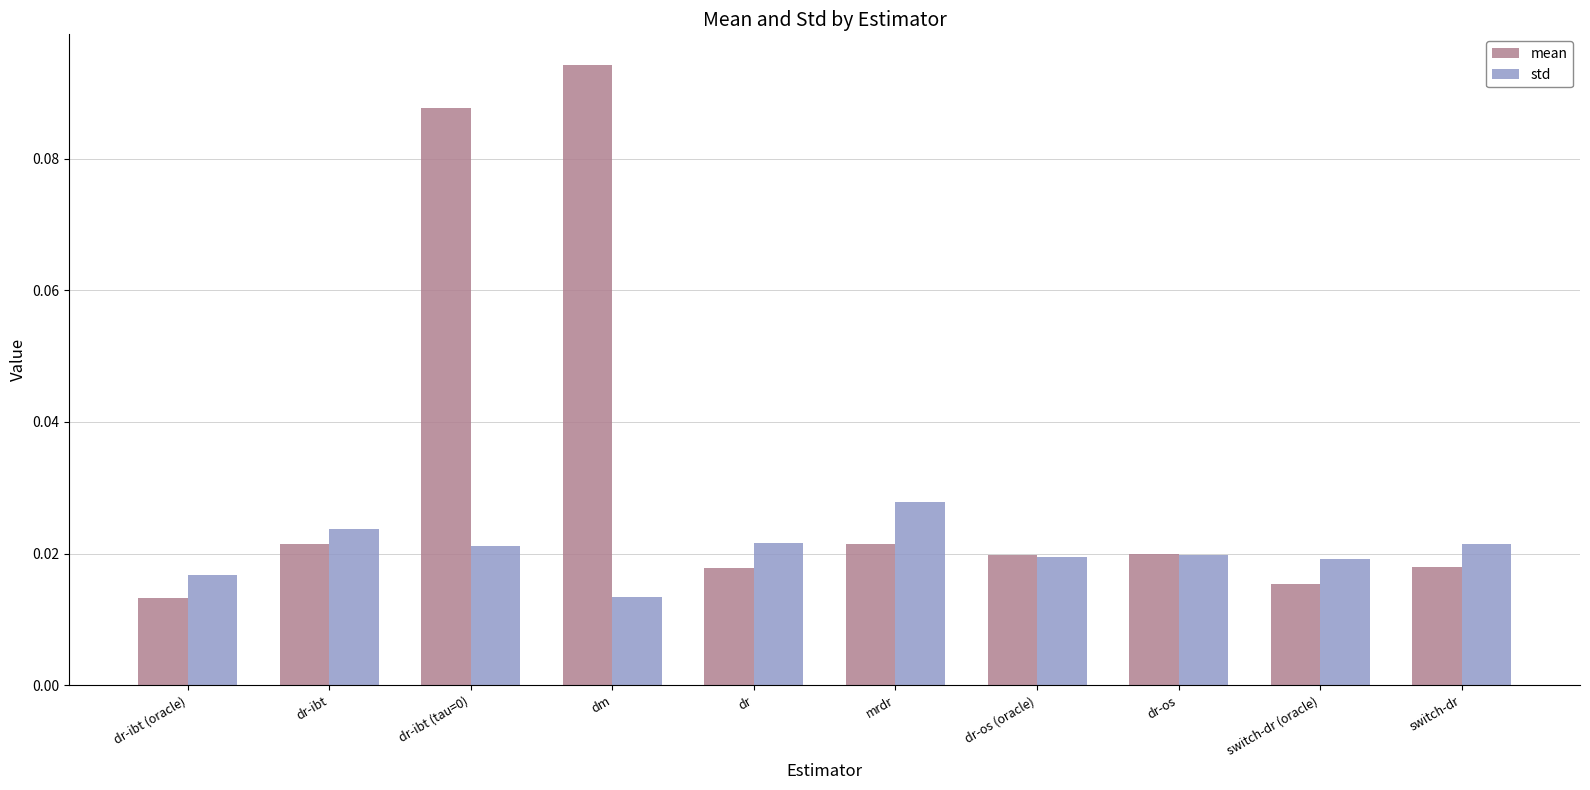

Is the value of std at dr-ibt greater than the value of mean at dr-os?

Yes